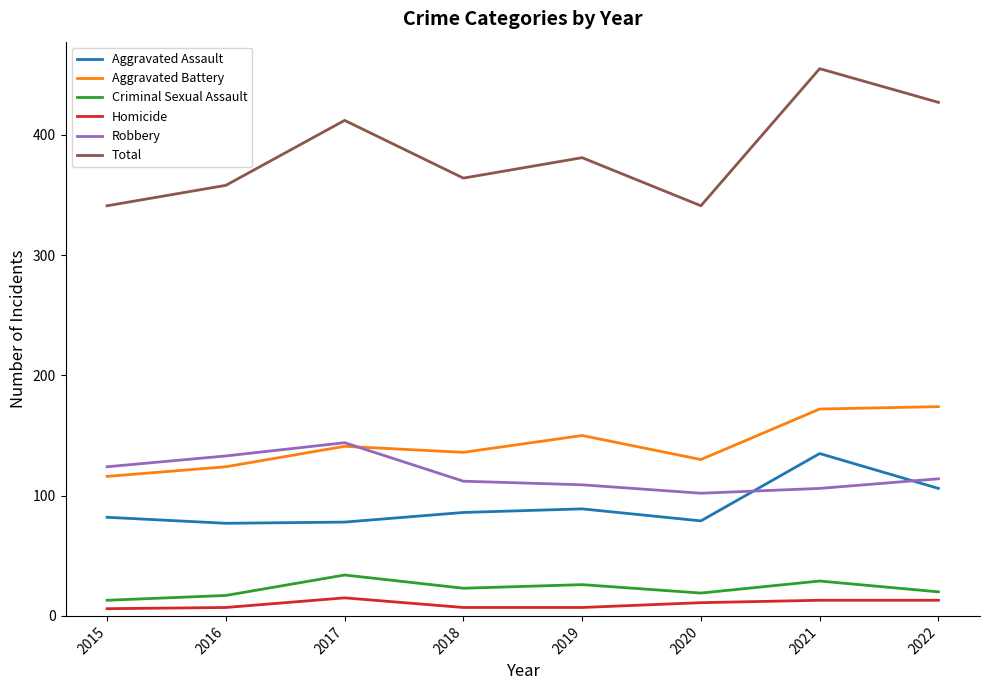

What is the greatest value displayed?

455